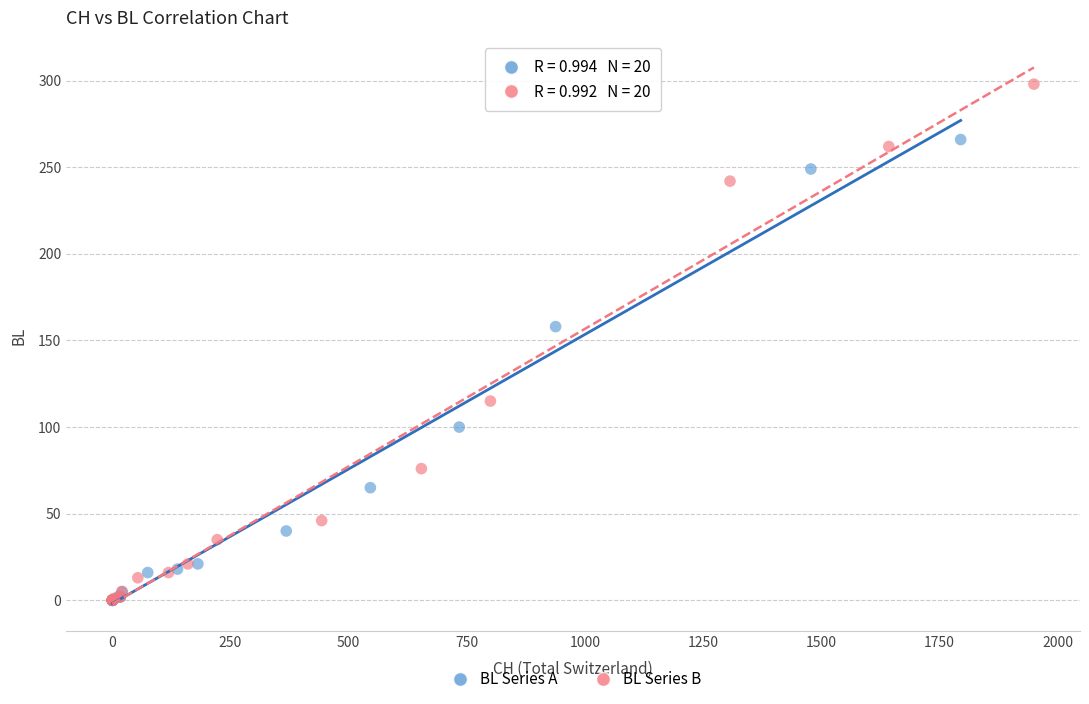

Which series reaches the maximum Y coordinate?

BL Series B